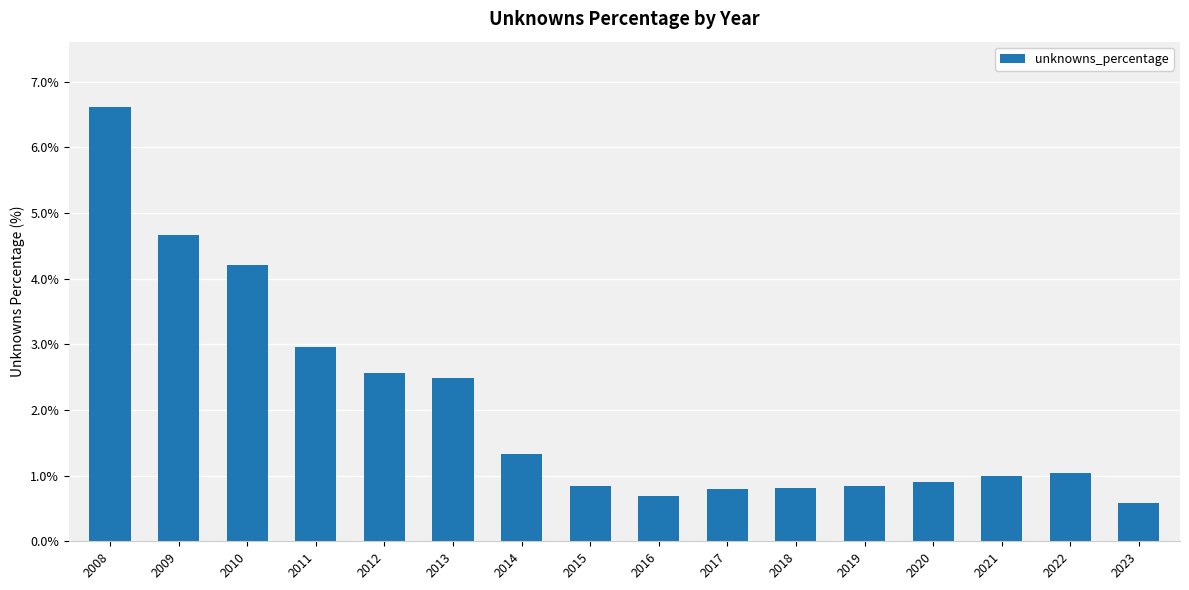

Reading left to right, transcribe all the data shown in this chart.

6.6	4.7	4.2	3.0	2.6	2.5	1.3	0.8	0.7	0.8	0.8	0.8	0.9	1.0	1.0	0.6